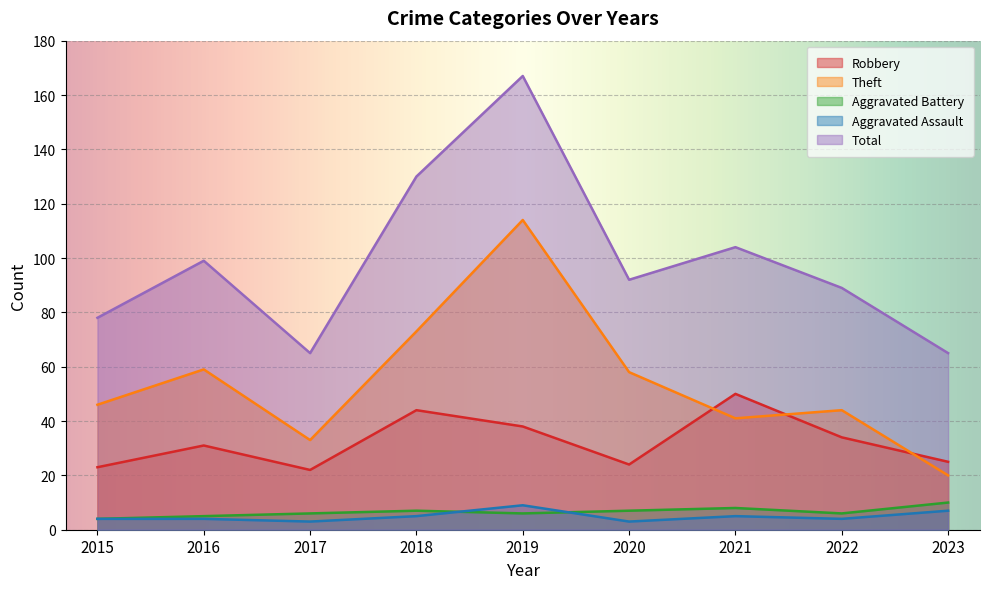

Does the chart display data point markers on the line(s)?

No